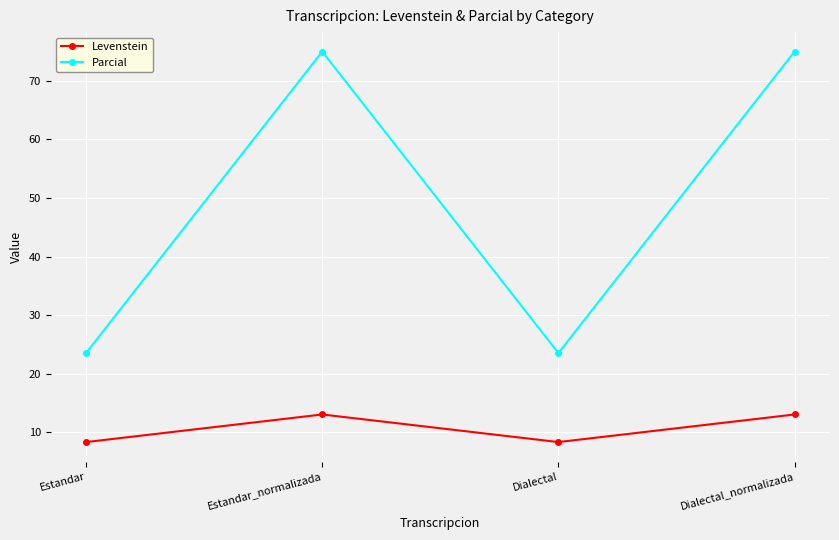

List the series in order of their peak value, lowest first.

Levenstein, Parcial